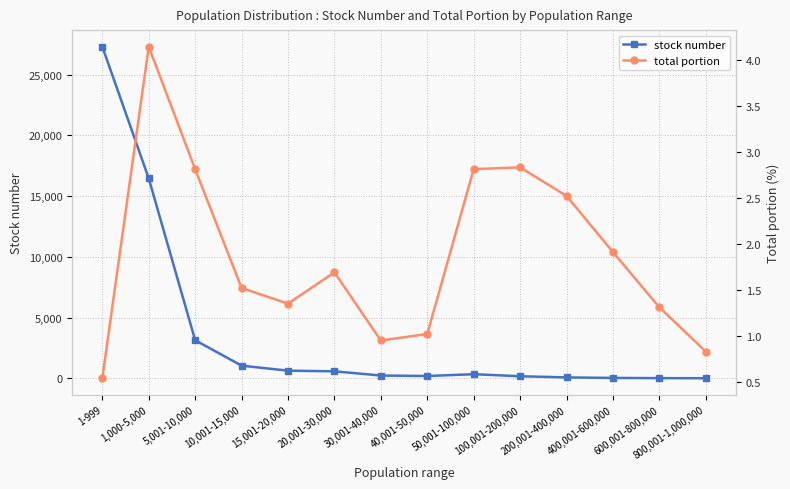

Reading left to right, what are all the values shown in this chart?

stock number: 1-999=27298.0	1,000-5,000=16454.0	5,001-10,000=3137.0	10,001-15,000=1044.0	15,001-20,000=632.0	20,001-30,000=577.0	30,001-40,000=233.0	40,001-50,000=191.0	50,001-100,000=341.0	100,001-200,000=173.0	200,001-400,000=77.0	400,001-600,000=34.0	600,001-800,000=16.0	800,001-1,000,000=8.0
total portion: 1-999=0.5	1,000-5,000=4.1	5,001-10,000=2.8	10,001-15,000=1.5	15,001-20,000=1.4	20,001-30,000=1.7	30,001-40,000=0.9	40,001-50,000=1.0	50,001-100,000=2.8	100,001-200,000=2.8	200,001-400,000=2.5	400,001-600,000=1.9	600,001-800,000=1.3	800,001-1,000,000=0.8